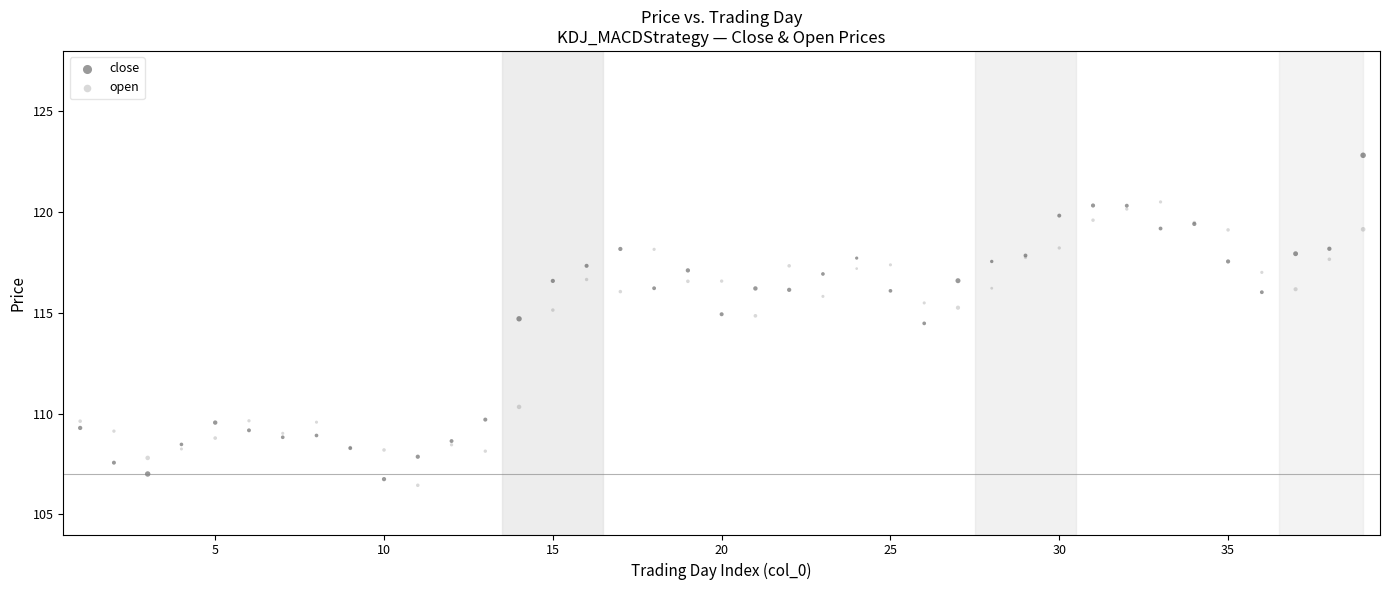

Which series has the widest spread of Y values?

close